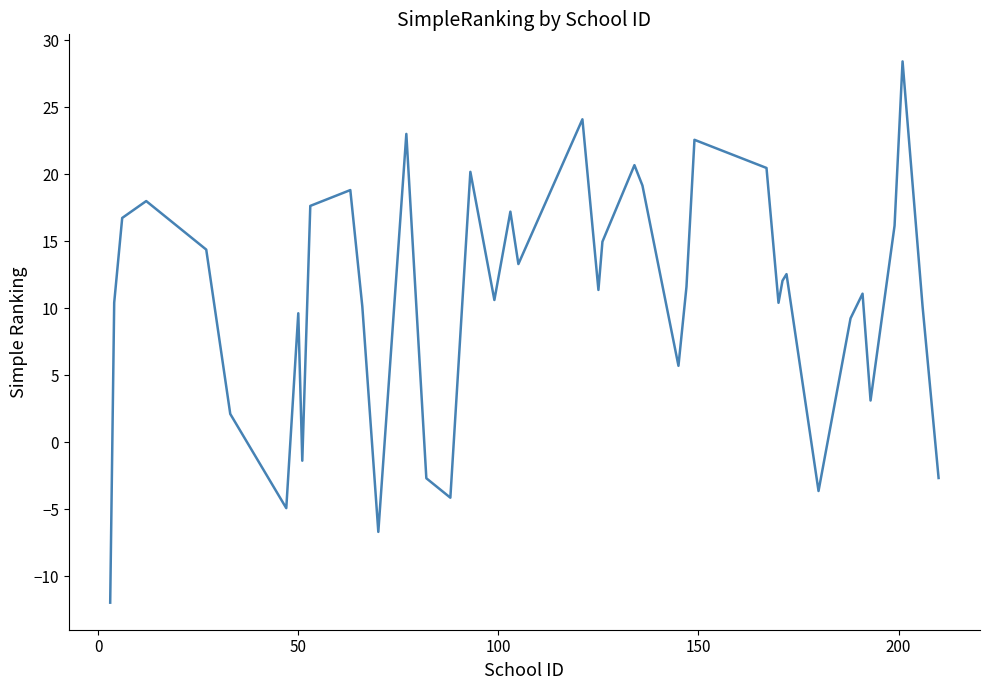

What is the difference between the maximum and minimum values?

40.4